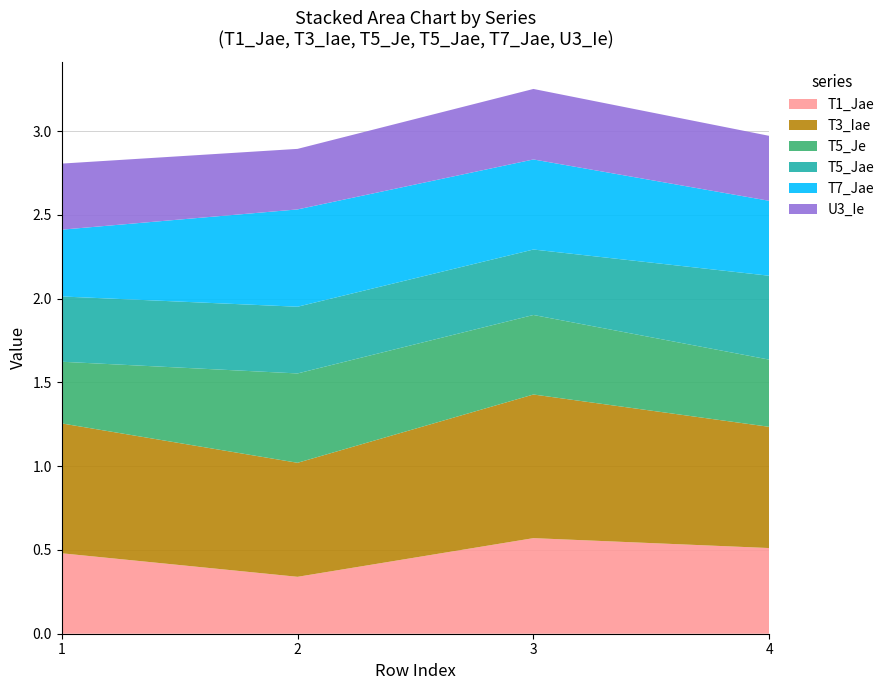

Reading left to right, transcribe all the data shown in this chart.

T1_Jae: 1=0.5	2=0.3	3=0.6	4=0.5
T3_Iae: 1=0.8	2=0.7	3=0.9	4=0.7
T5_Je: 1=0.4	2=0.5	3=0.5	4=0.4
T5_Jae: 1=0.4	2=0.4	3=0.4	4=0.5
T7_Jae: 1=0.4	2=0.6	3=0.5	4=0.4
U3_Ie: 1=0.4	2=0.4	3=0.4	4=0.4